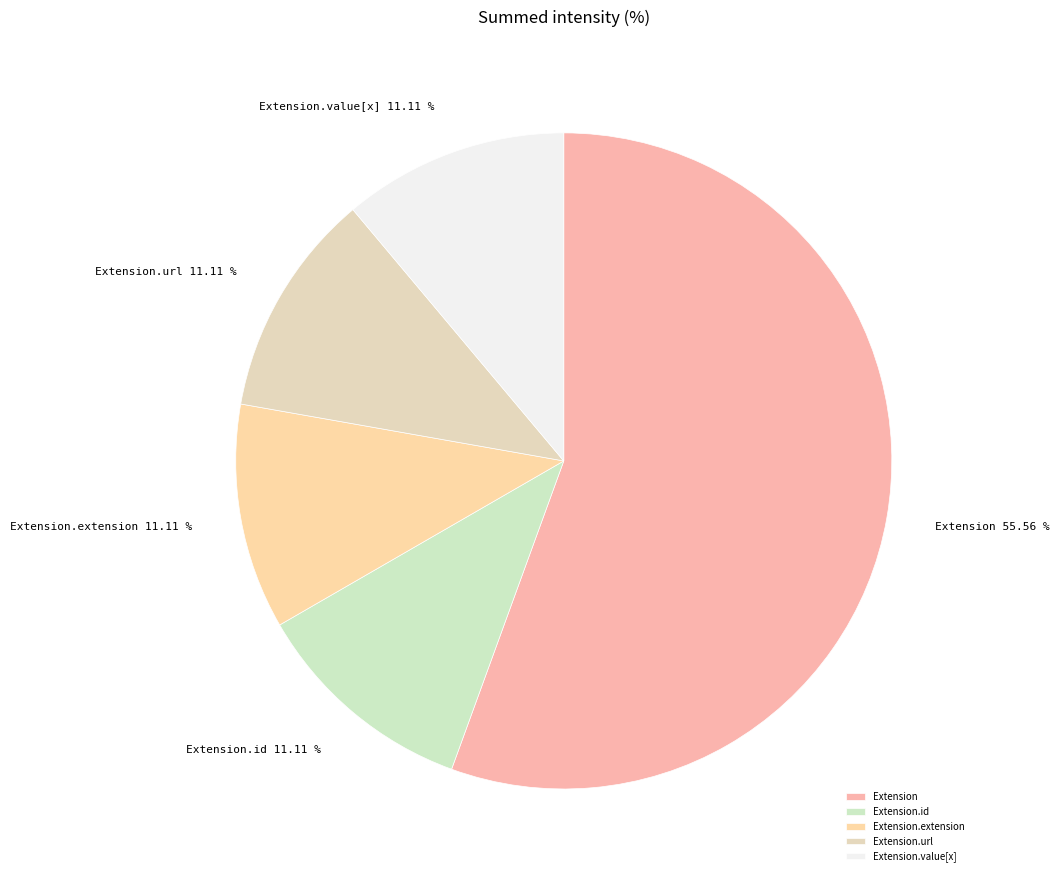

Which has a higher value, Extension or Extension.value[x]?

Extension